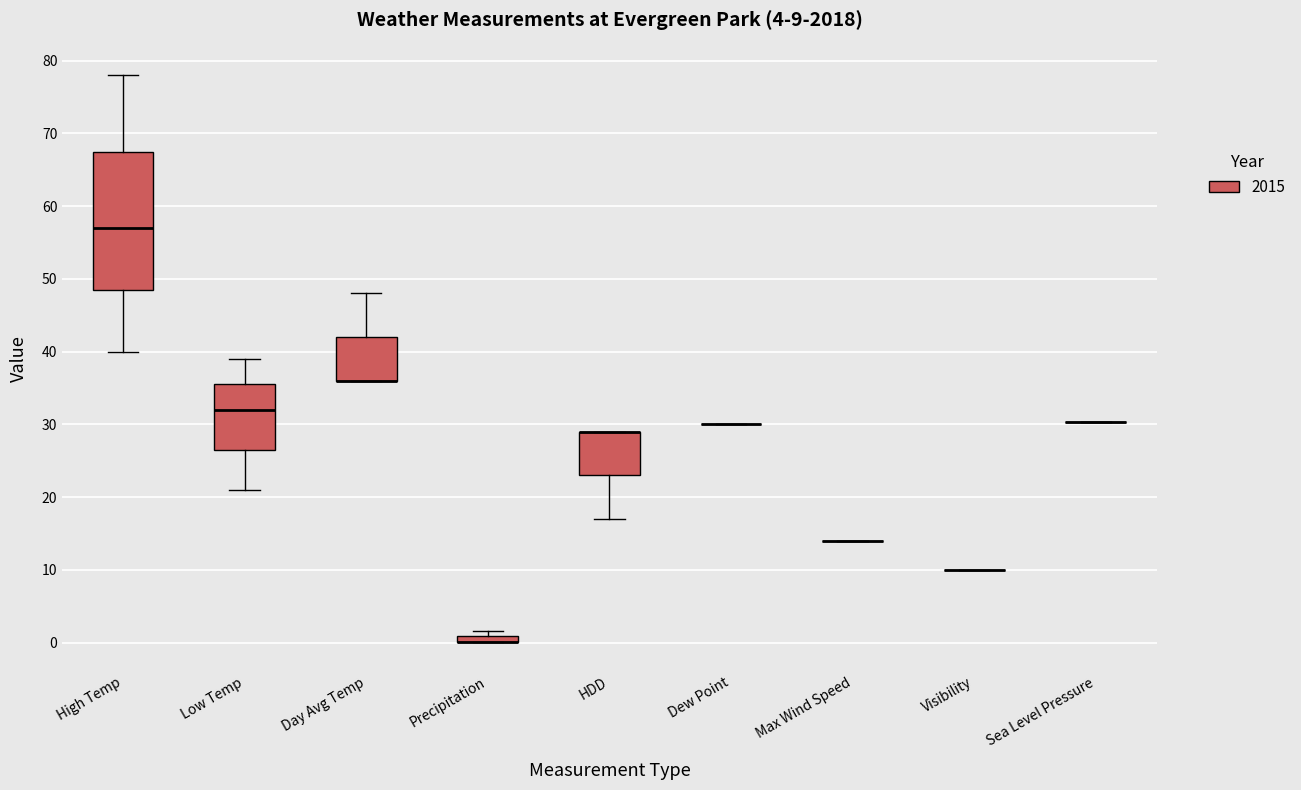

Which box is the tallest, from its lower edge to its upper edge?

High Temp